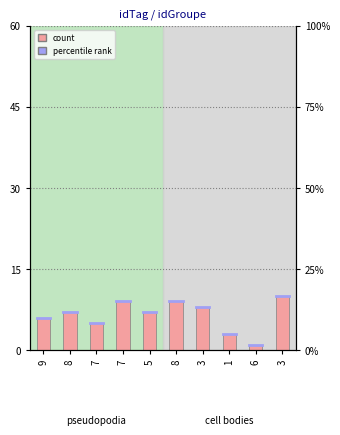

Rank the categories by value from highest to lowest.

3, 7, 8, 3, 8, 5, 9, 7, 1, 6